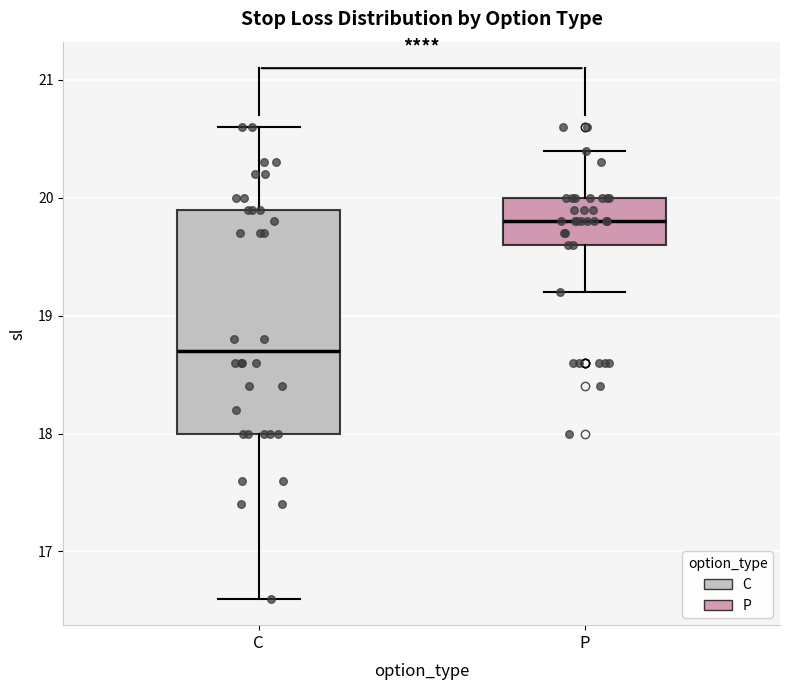

Reading left to right, transcribe this box plot: for each box, give where its median line is, the range the box spans, and where its two whiskers end, as read against the y-axis. The values are not printed on the chart, so give them approximately, as read against the axis.

C: median 18.7, box 18.0 to 19.9, whiskers 16.6 to 20.6
P: median 19.8, box 19.6 to 20.0, whiskers 19.2 to 20.4